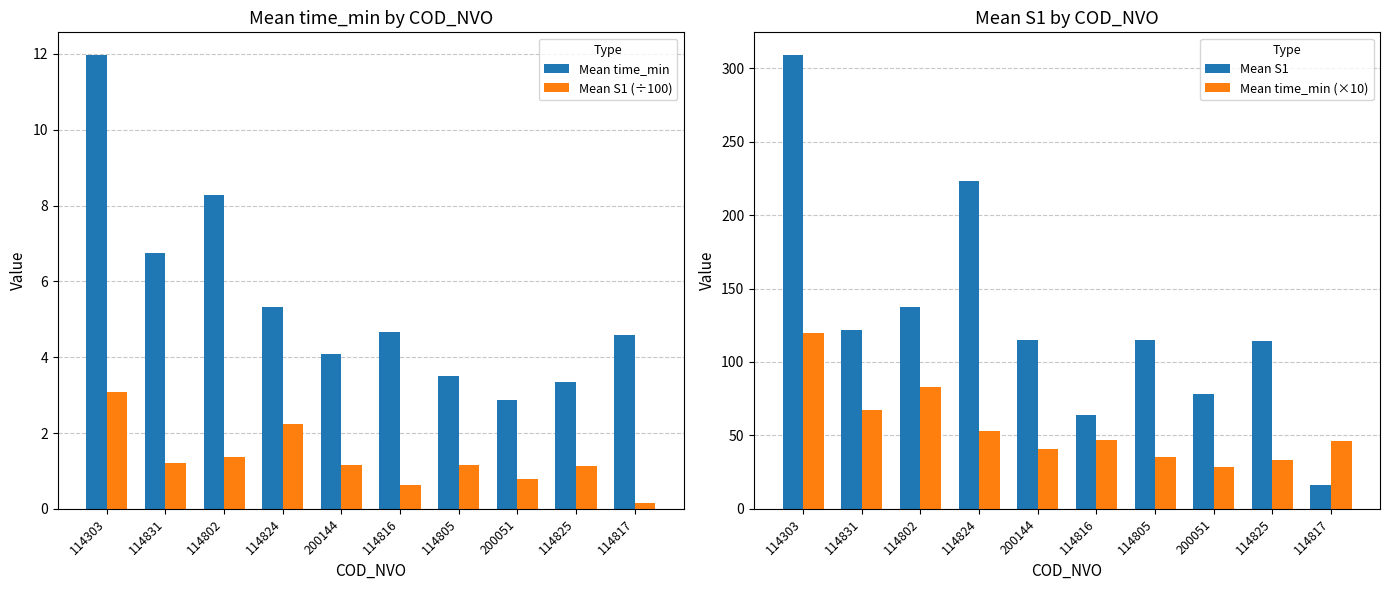

True or false: Mean S1 (÷100) has a value of 0.7 at 114805.

False